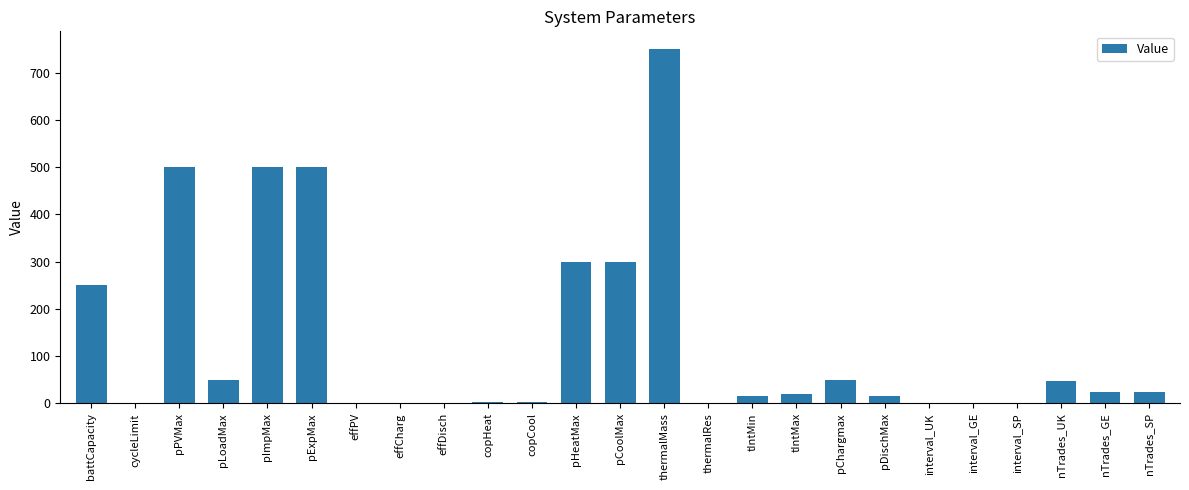

What is the sum of all values?

3358.2